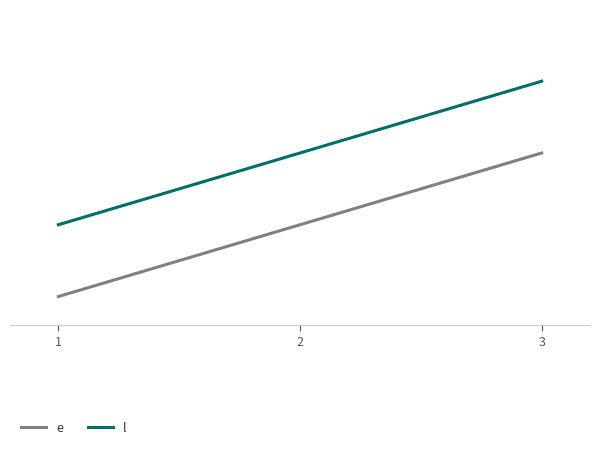

What are all the series names shown in the legend?

e, l